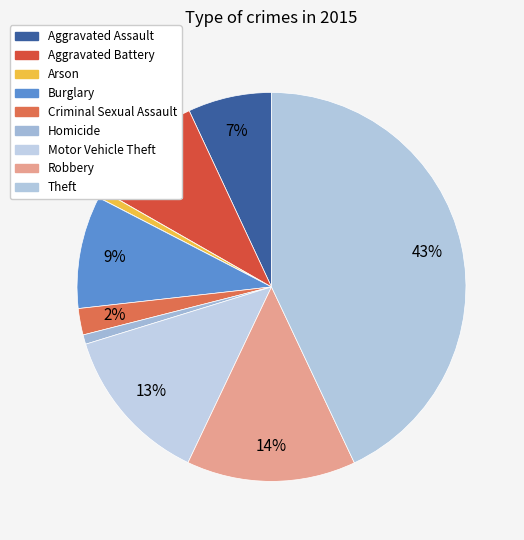

How many segments does this pie chart have?

9